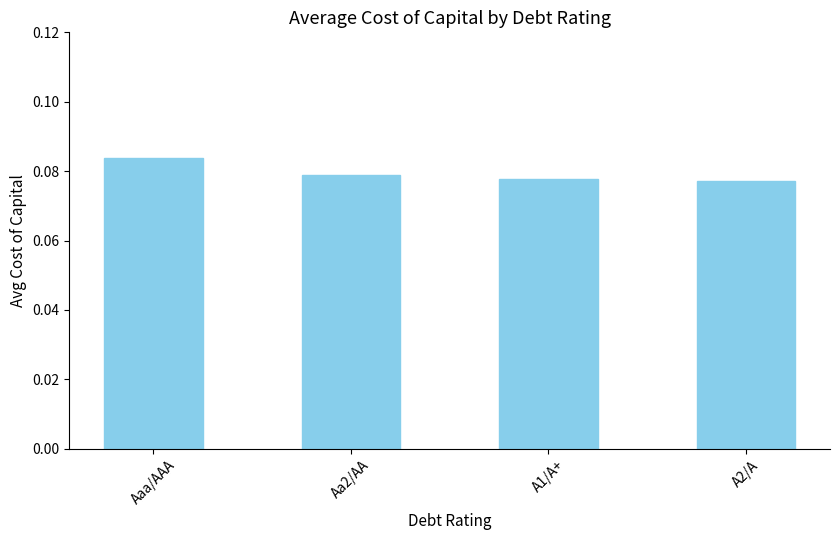

What is the sum of all values?

0.3